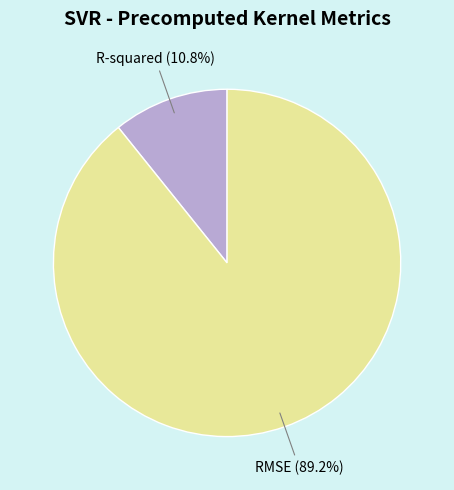

What is the ratio of the value at R-squared to the value at RMSE?

0.1